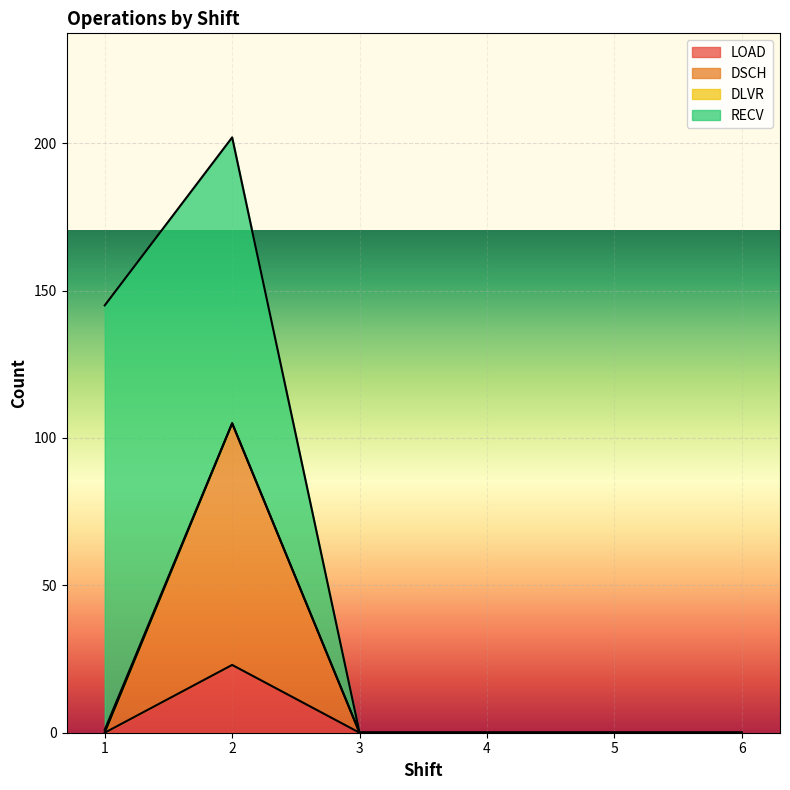

At which category does LOAD reach its first local peak?

2